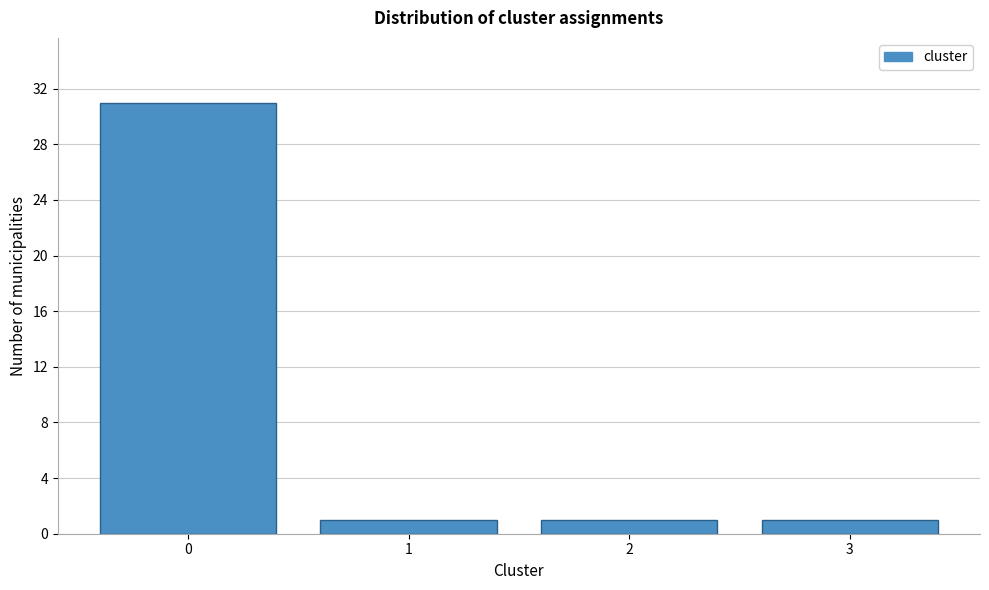

Reading left to right, extract all data points from this chart.

31	1	1	1